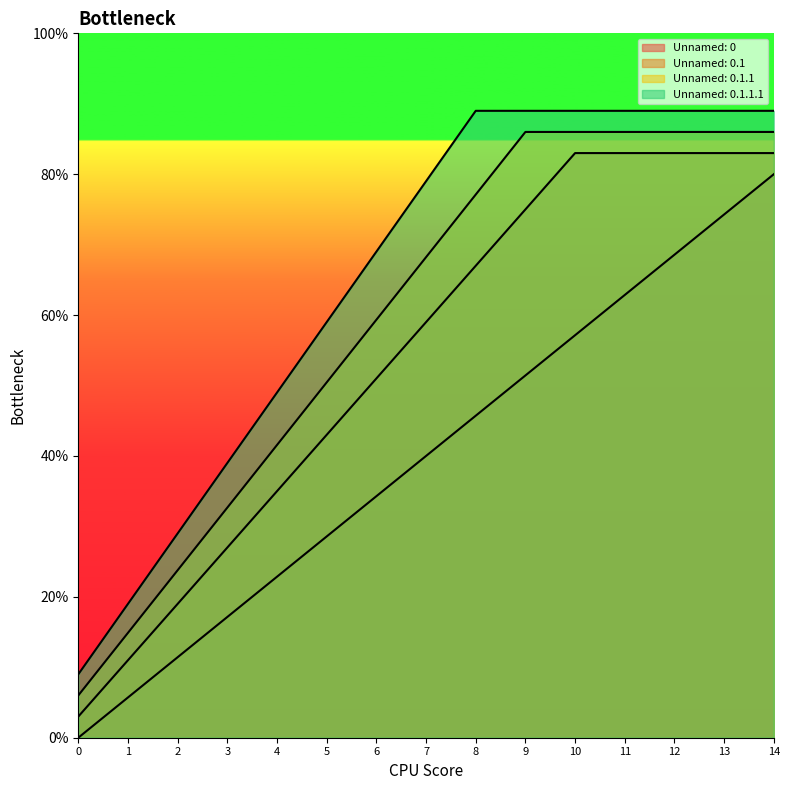

Rank the series by their maximum value, from lowest to highest.

Unnamed: 0, Unnamed: 0.1, Unnamed: 0.1.1, Unnamed: 0.1.1.1